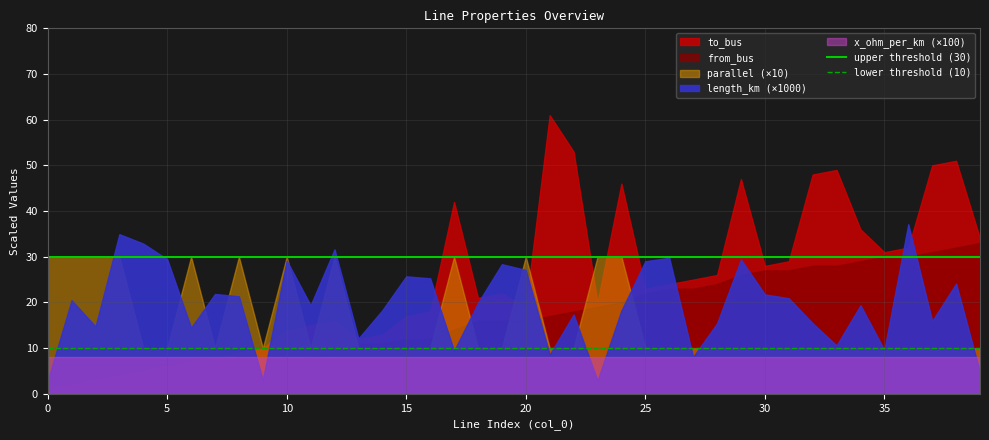

Between 5 and 0, which is larger?

5